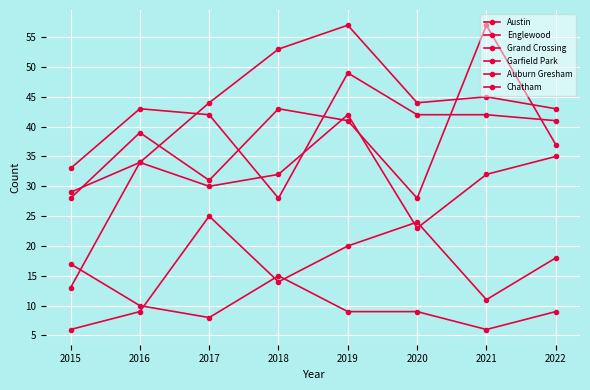

Which series has the largest total across all categories?

Garfield Park